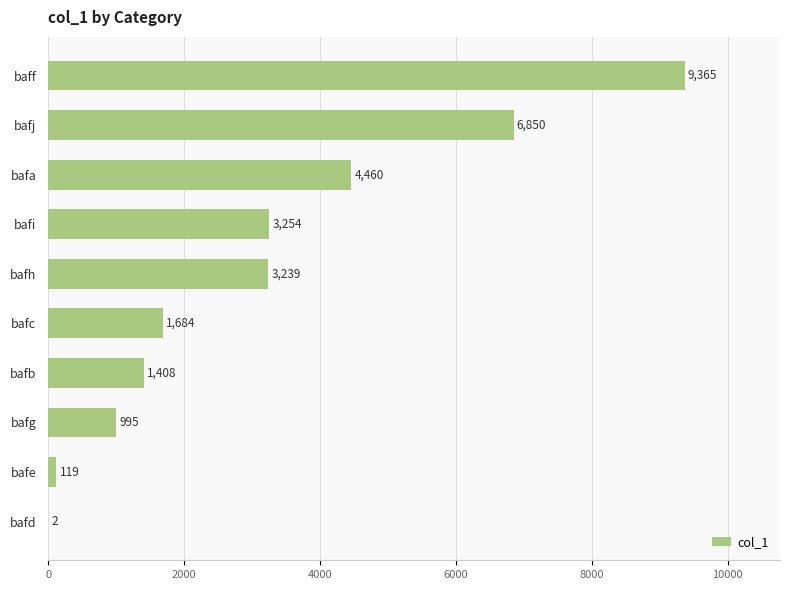

What is the ratio of the value at bafb to the value at bafi?

0.4